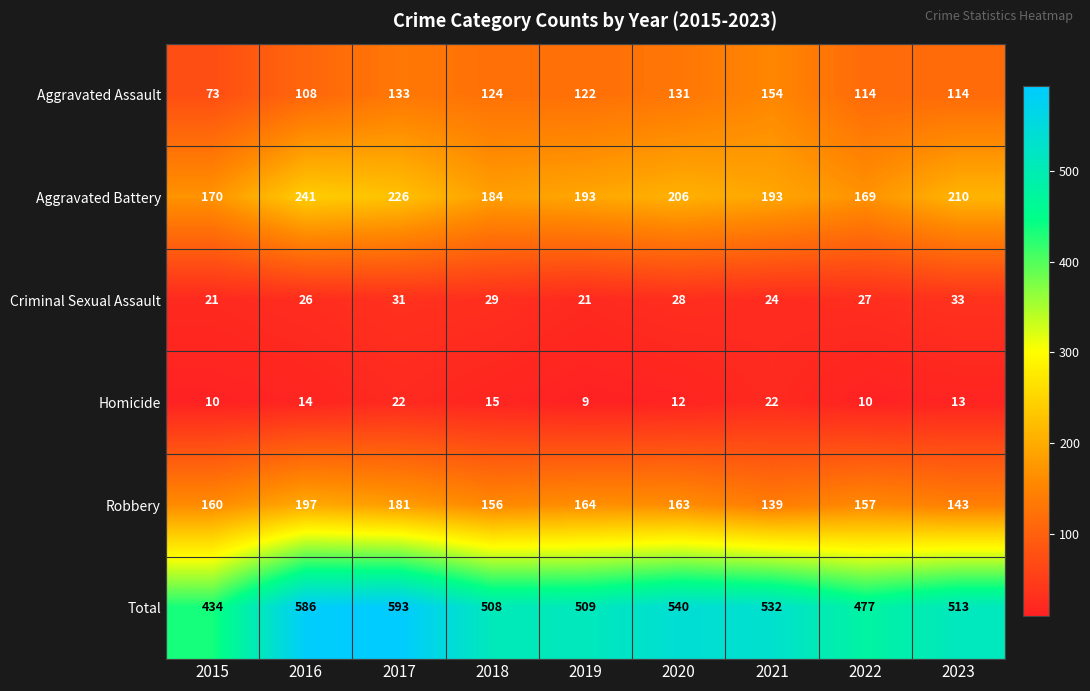

At which category does the chart reach its peak across all series?

2017